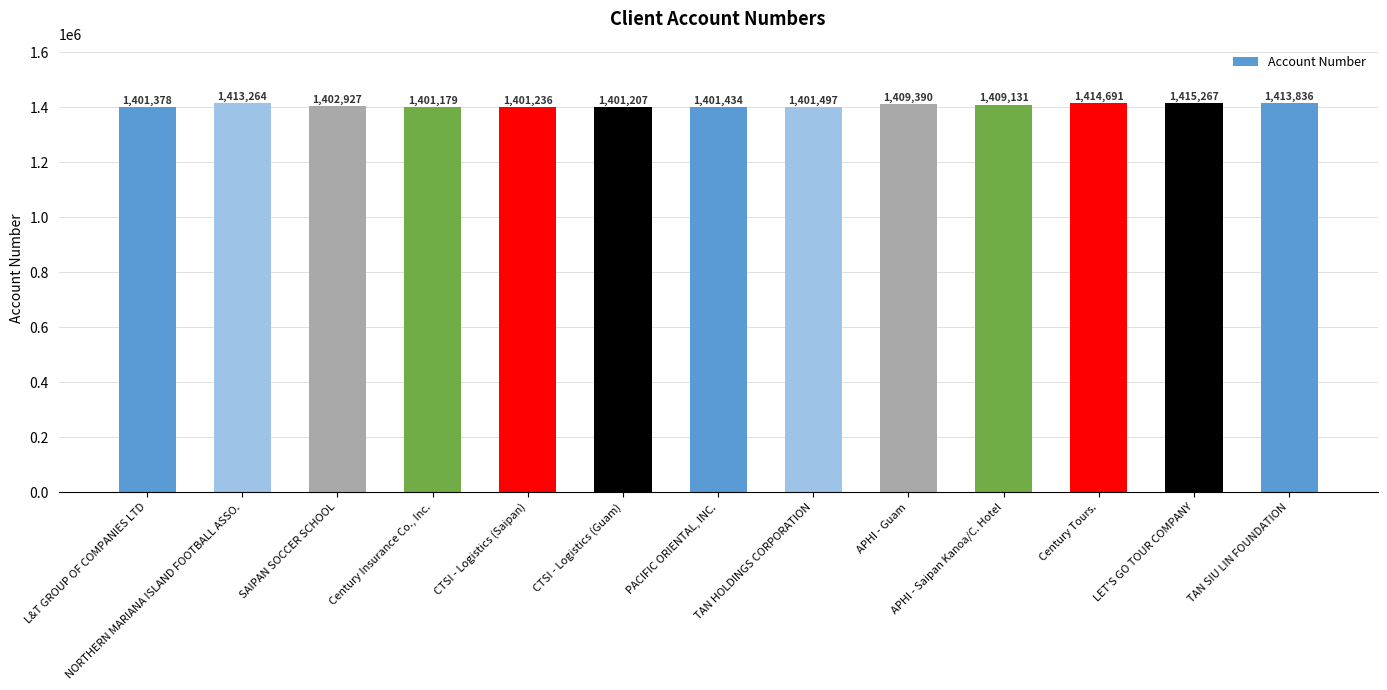

Which category has the lowest value across all series?

Century Insurance Co., Inc.